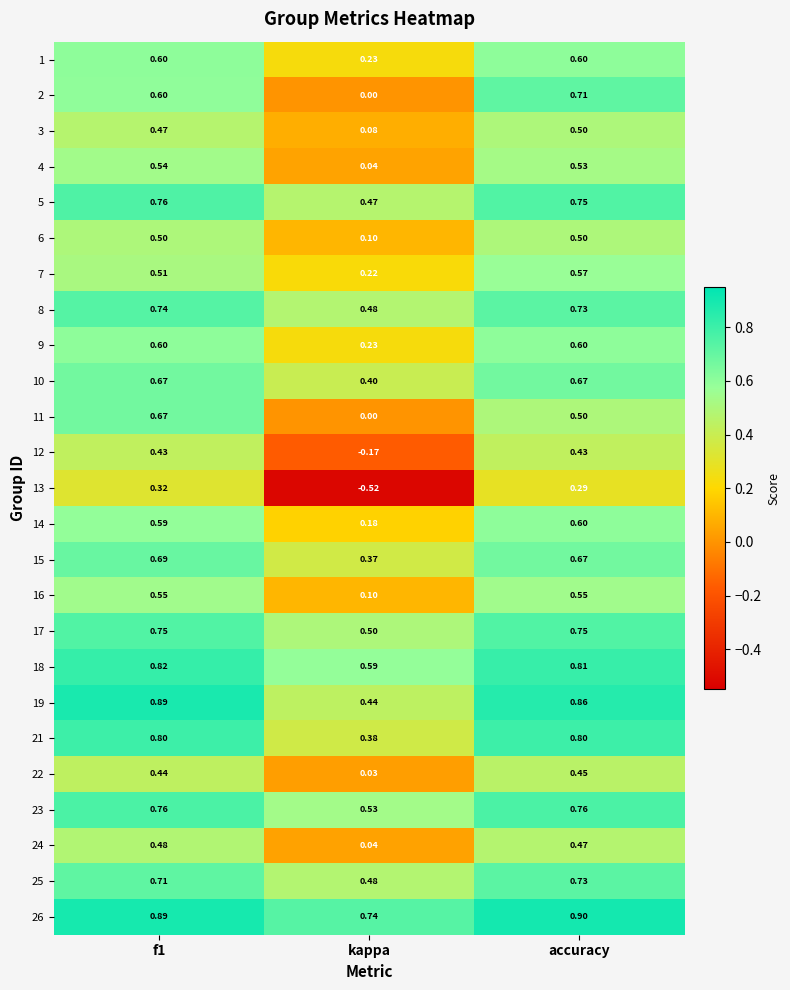

At which label is 17 closest to 0?

kappa